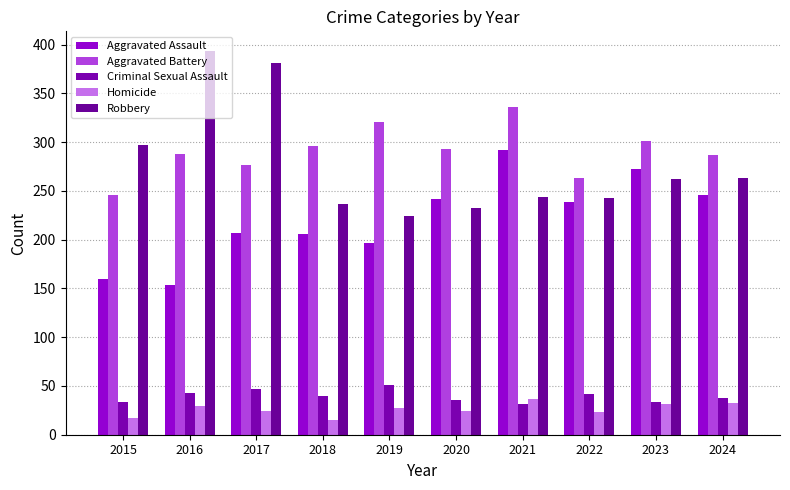

At how many categories does at least one series exceed 109?

10